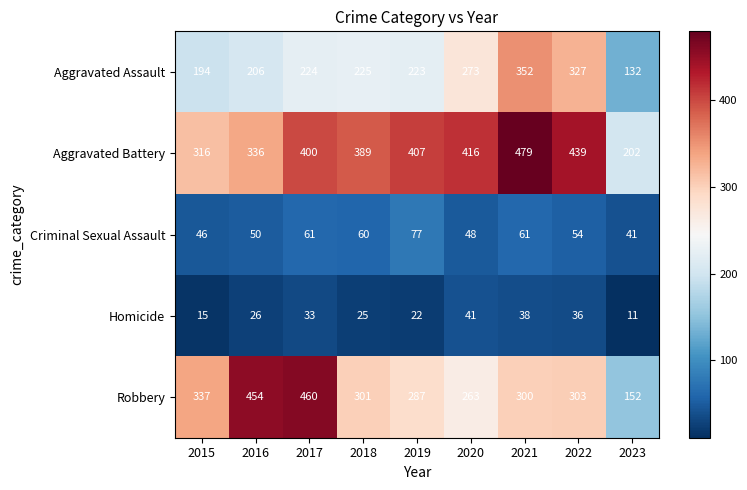

What is the total value across all series at 2016?

1072